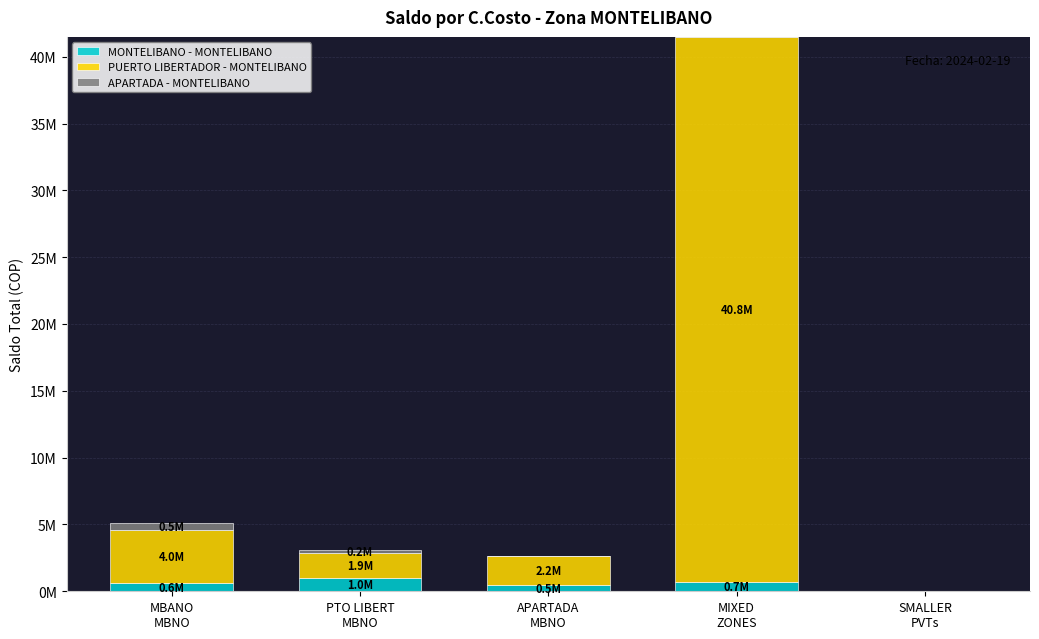

At which label is APARTADA - MONTELIBANO closest to 228967?

PTO LIBERT
MBNO